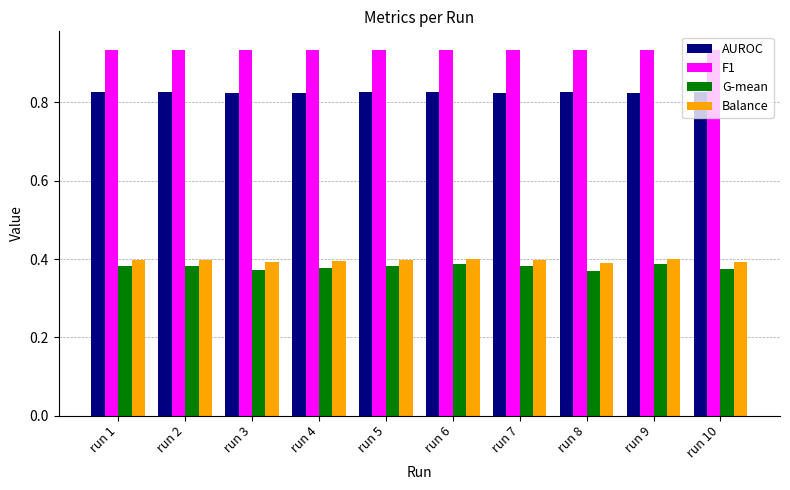

Count the G-mean values in the range 0 to 1.

10